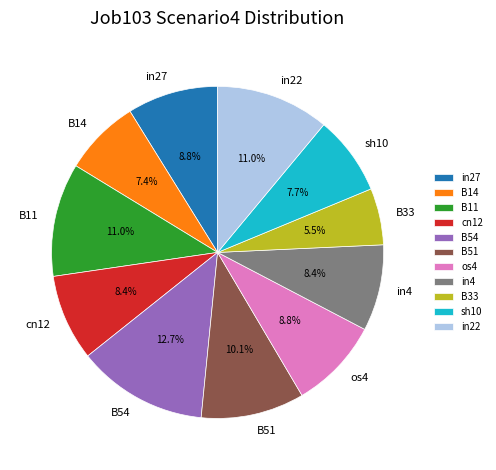

What is the smallest slice in the pie chart?

B33